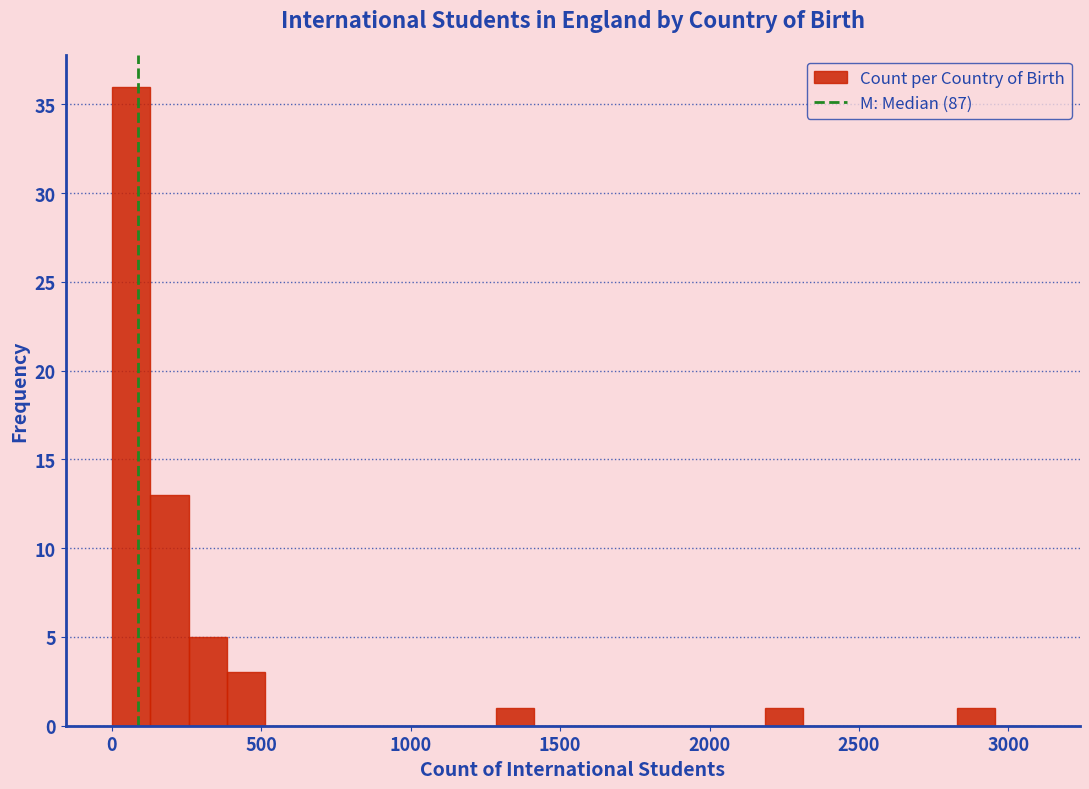

Read against the x-axis, roughly where is the centre of the tallest bar?

50